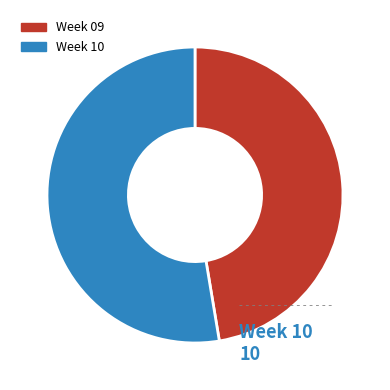

Does any single category account for the majority?

Yes